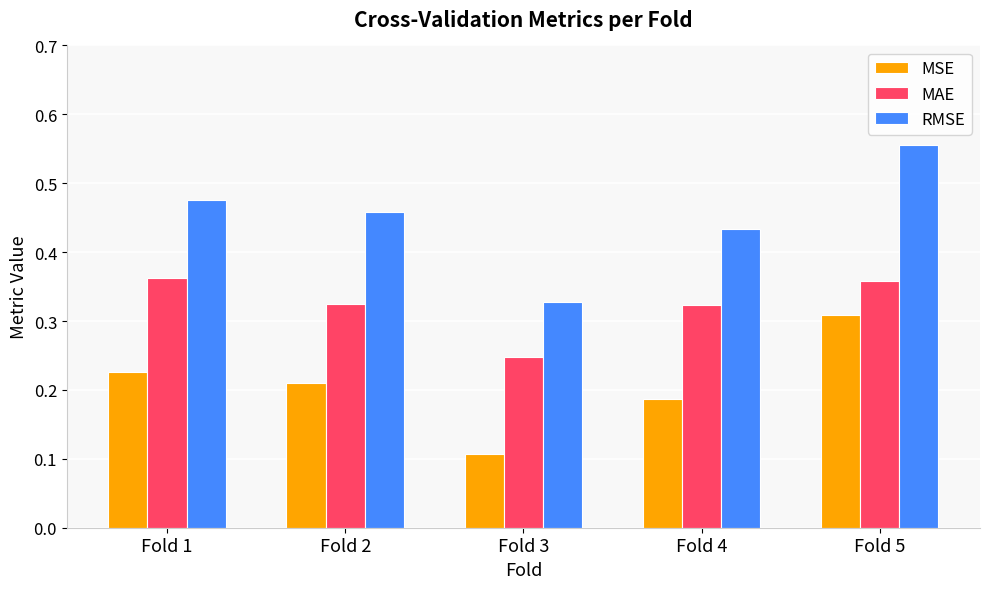

What is the total value across all series at Fold 4?

0.9